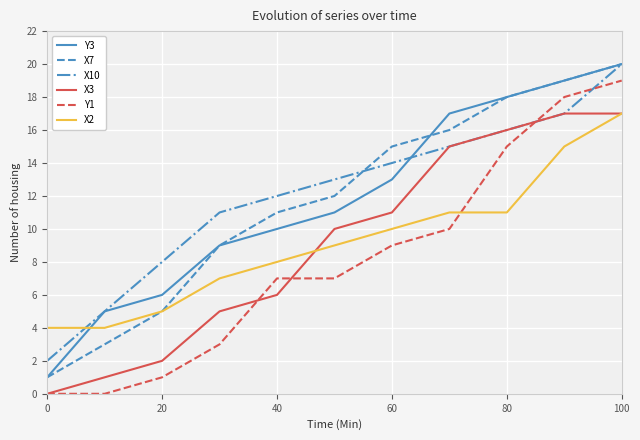

What is the maximum value shown in the chart?

20